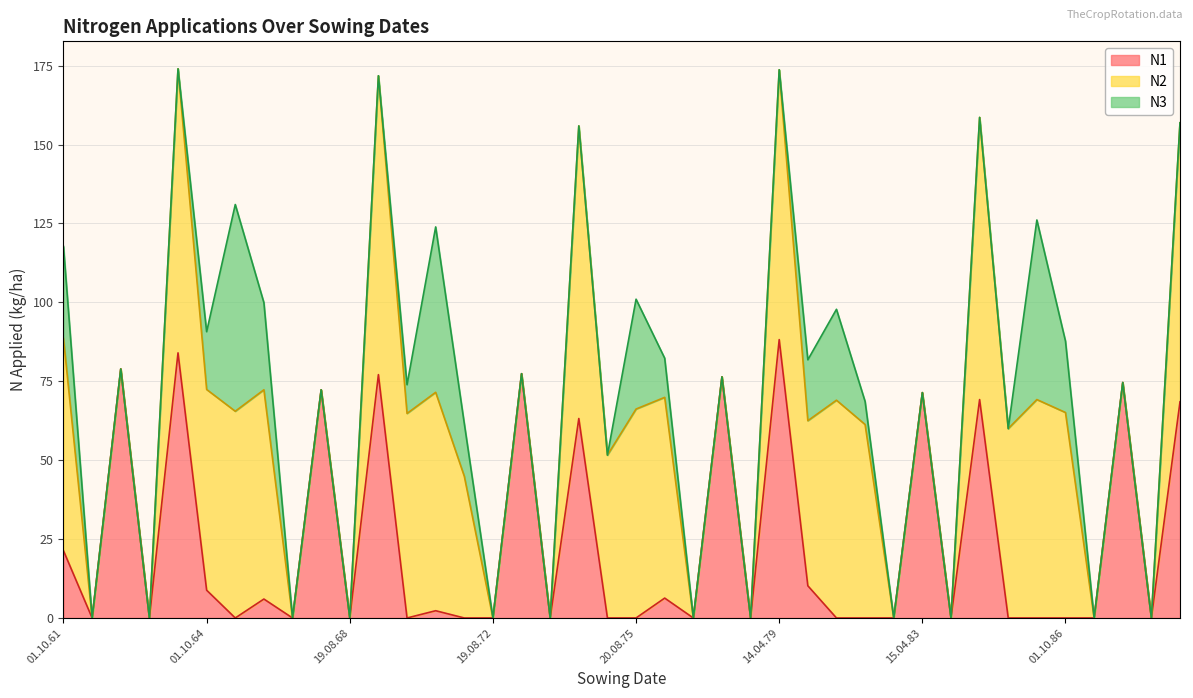

True or false: N3 and N2 cross at least once.

False